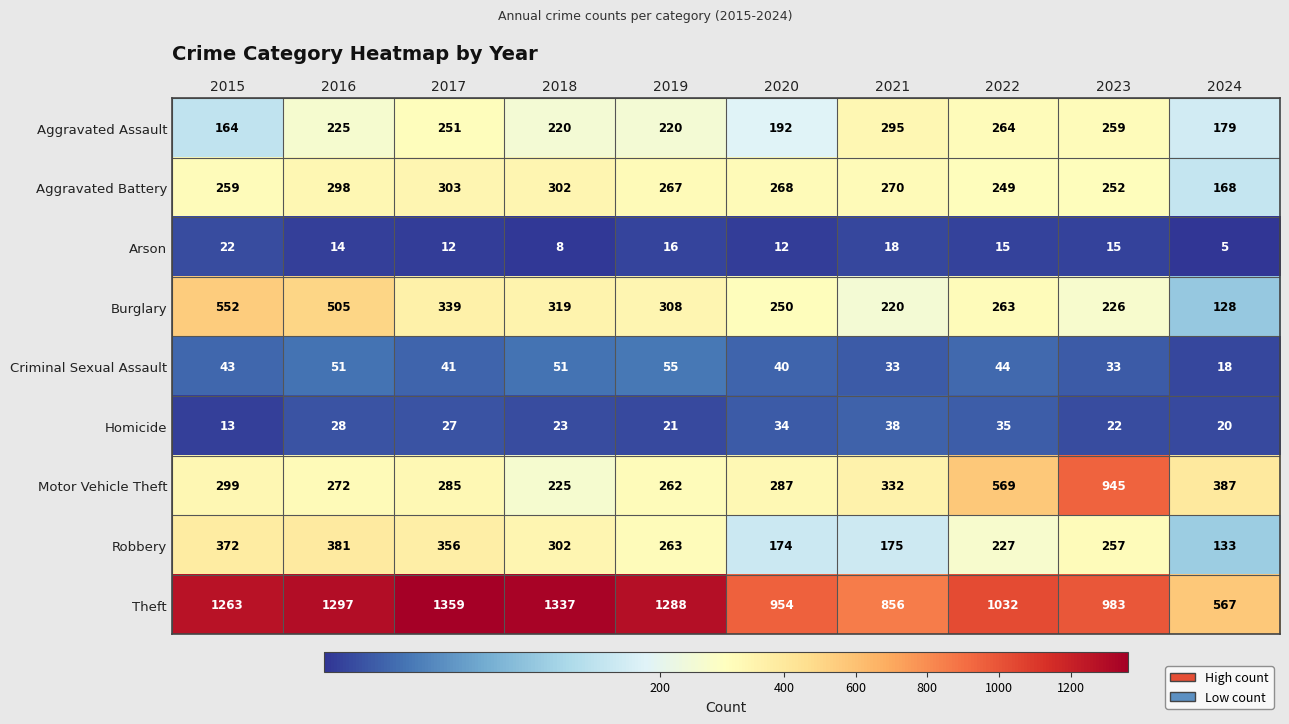

Rank the series at 2016 from highest to lowest value.

Theft, Burglary, Robbery, Aggravated Battery, Motor Vehicle Theft, Aggravated Assault, Criminal Sexual Assault, Homicide, Arson